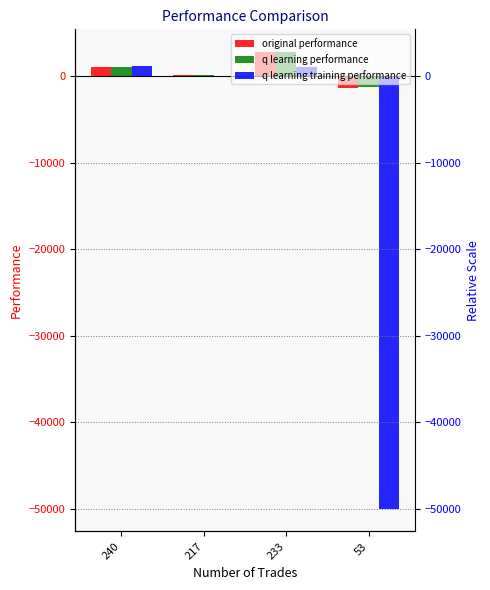

What is the difference between the maximum and minimum values in the original performance series?

4172.8